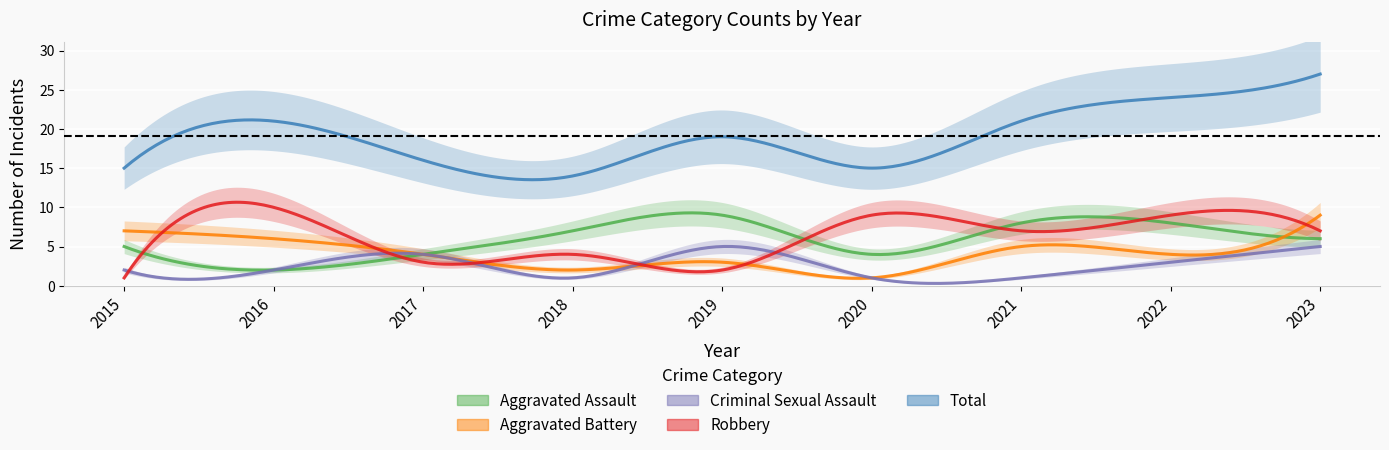

At which category does Robbery reach its first local peak?

2016